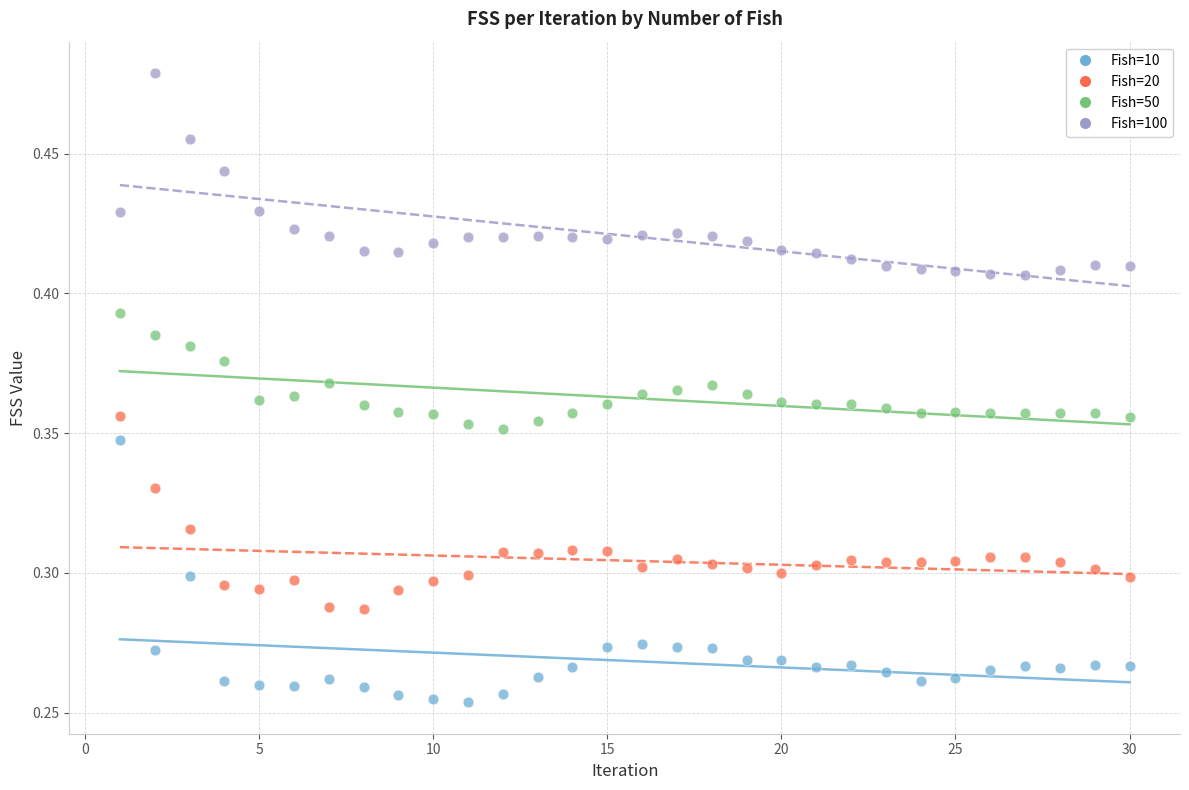

What are all the series names shown in the legend?

Fish=10, Fish=20, Fish=50, Fish=100